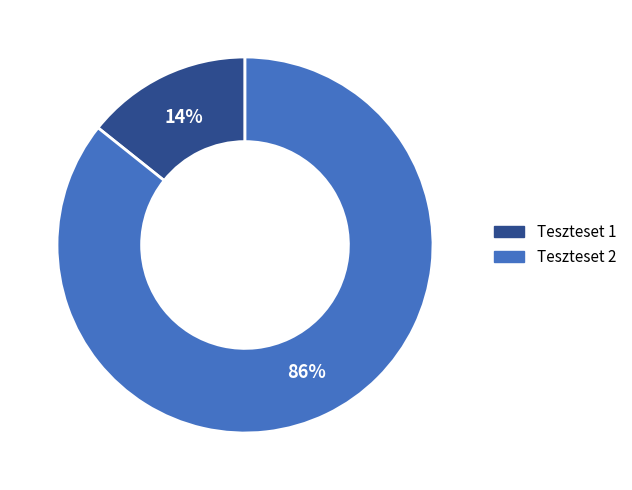

Do Teszteset 1 and Teszteset 2 together represent more than half of the pie?

Yes